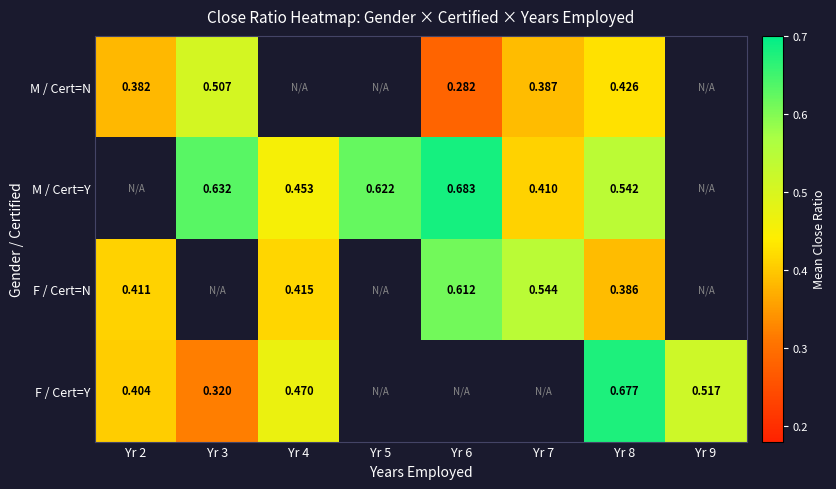

What is the spread (max minus min) of values at Yr 3?

0.3